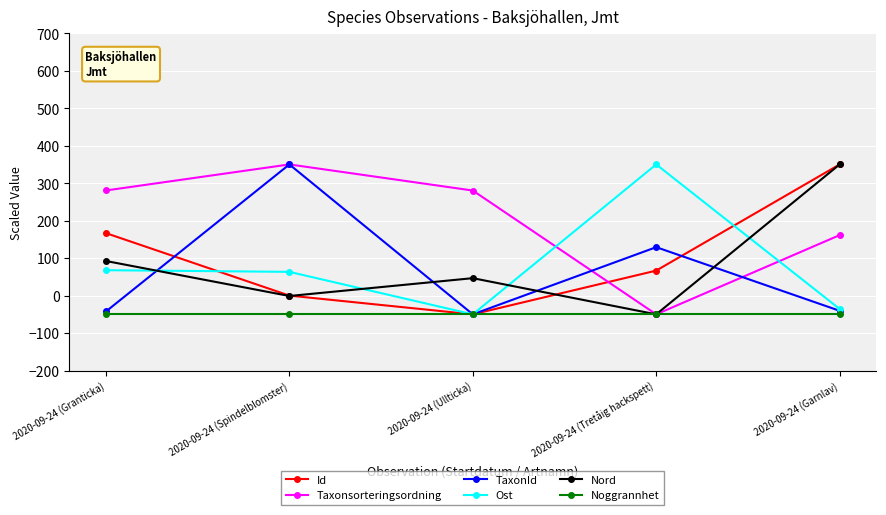

Where is TaxonId nearest to the value 150?

2020-09-24 (Tretåig hackspett)